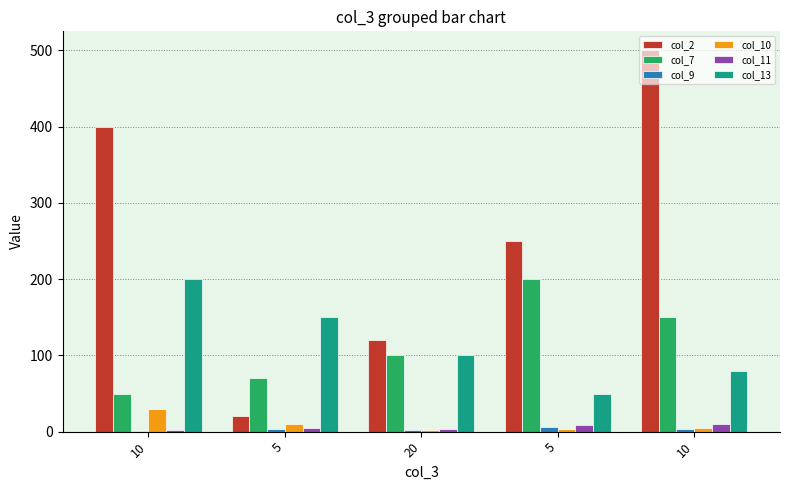

Where does the col_2 series first go above 250?

10